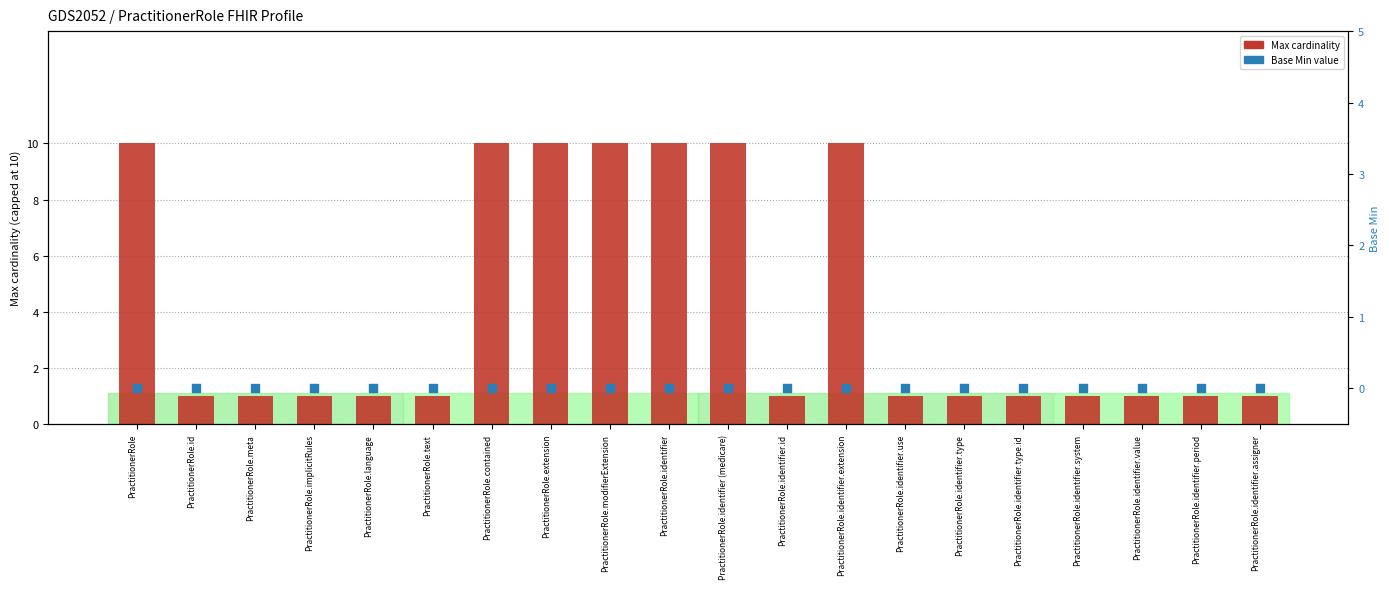

Which series reaches the minimum Y coordinate?

Base Min